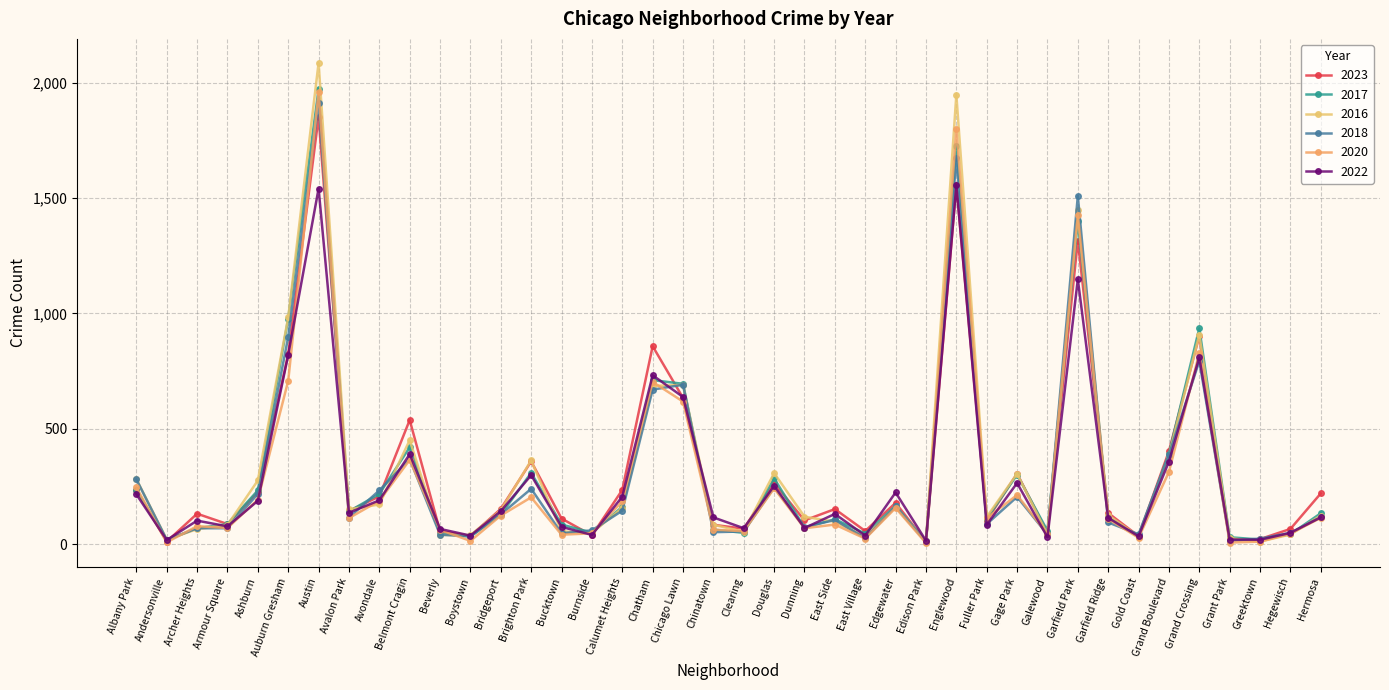

True or false: 2020 and 2018 cross at least once.

True